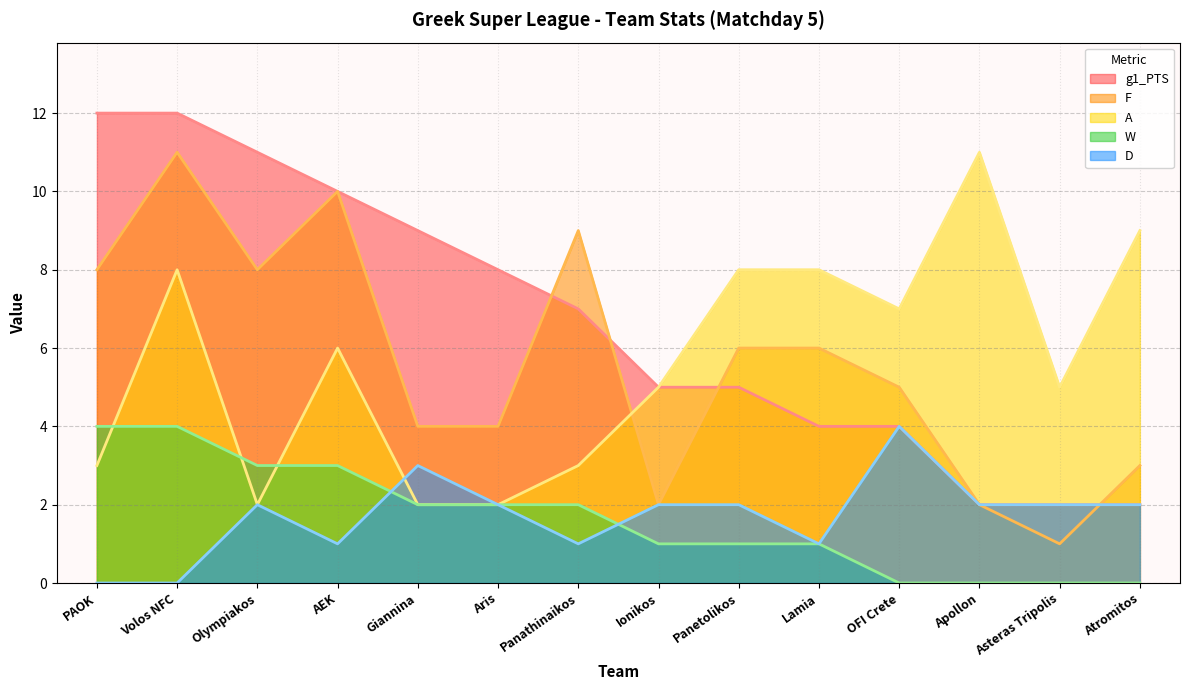

In F, how many points are higher than both neighbors (excluding endpoints)?

3